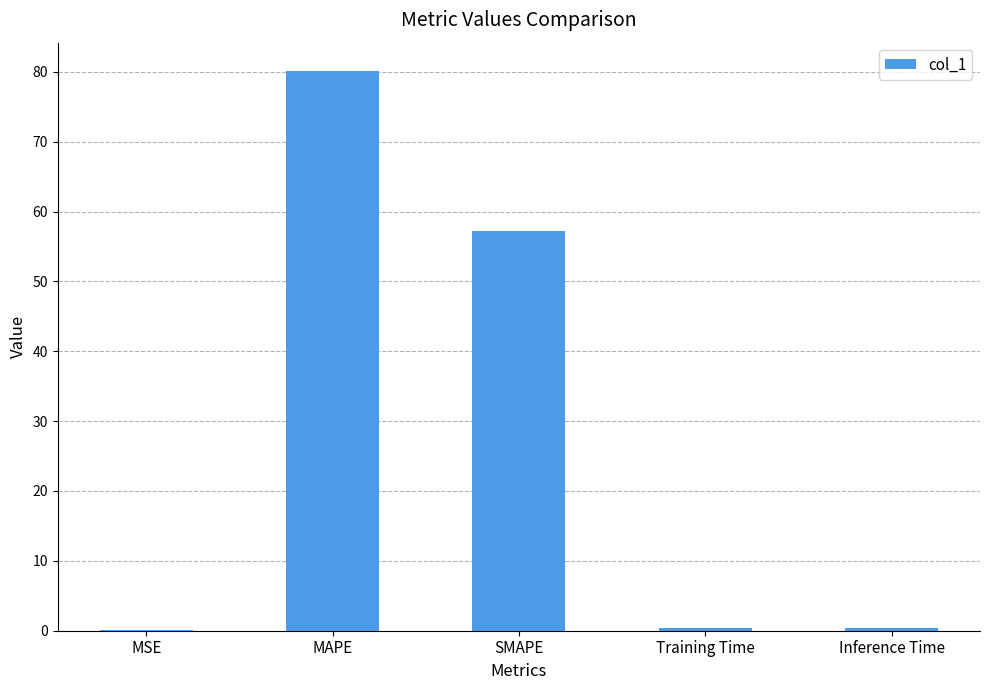

Is it true that the value at MAPE is 26.0?

False